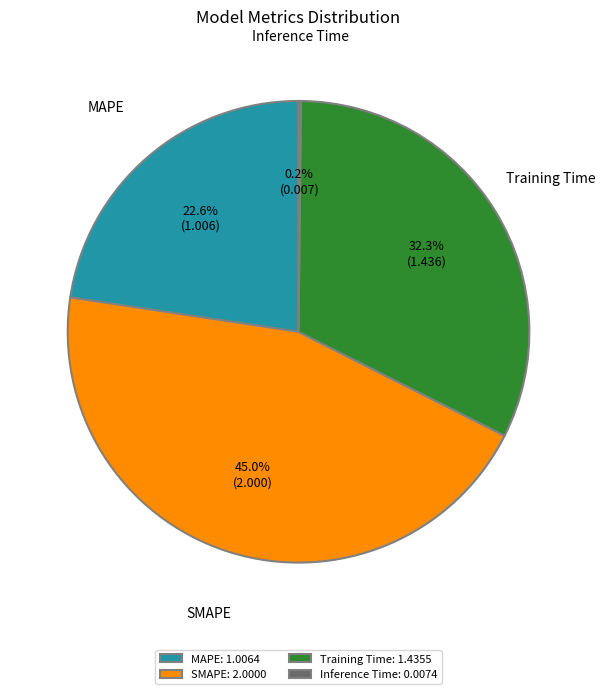

True or false: MAPE accounts for 37% of the total.

False